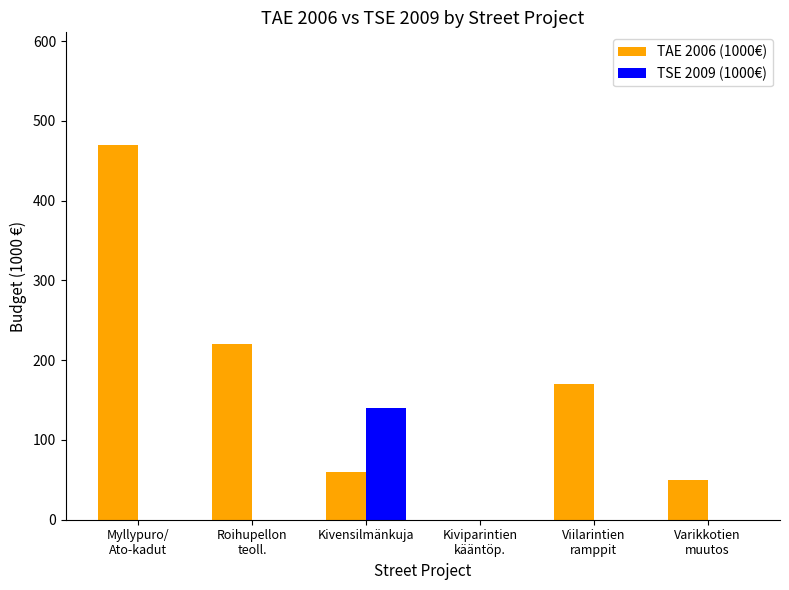

The TAE 2006 (1000€) series shows 60 at Kivensilmänkuja. True or false?

True